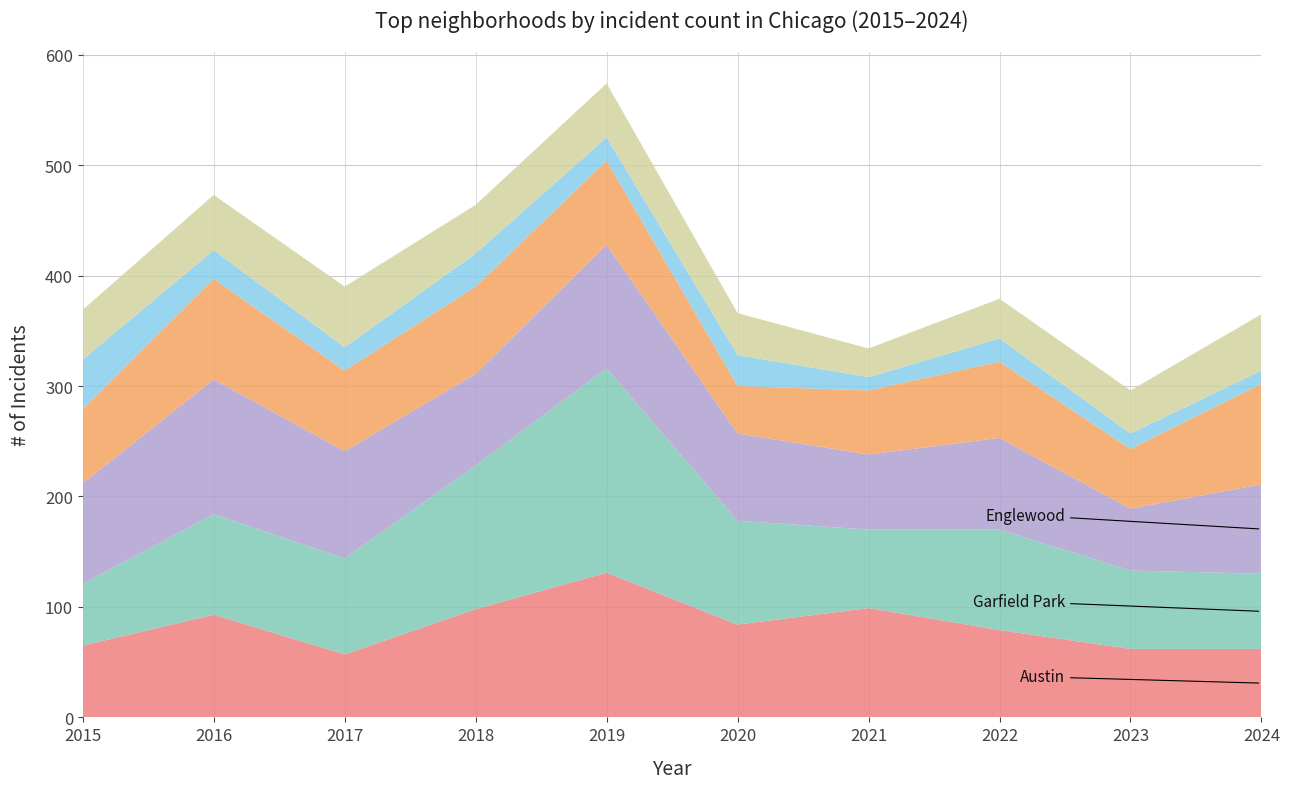

Reading left to right, transcribe all the data shown in this chart.

Austin: 65	93	57	98	131	84	99	79	62	62
Garfield Park: 56	91	87	130	185	94	71	91	71	68
Englewood: 91	122	97	83	112	79	68	83	56	81
Grand Crossing: 67	91	73	79	76	43	58	69	54	91
Auburn Gresham: 45	26	21	30	21	28	12	21	14	12
Chatham: 45	50	55	44	49	38	26	36	39	51